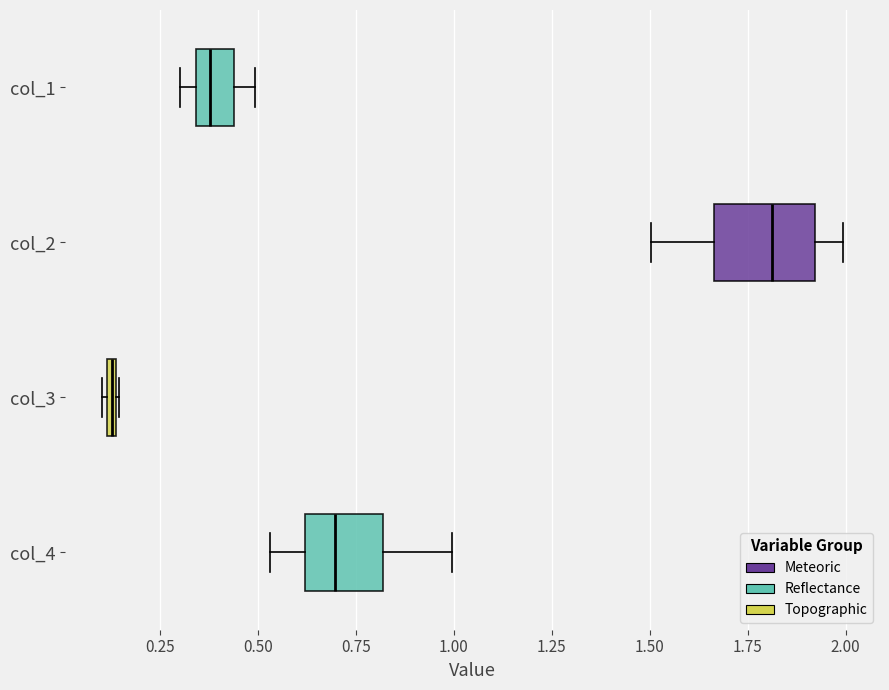

Which box is the widest, from its left edge to its right edge?

col_2